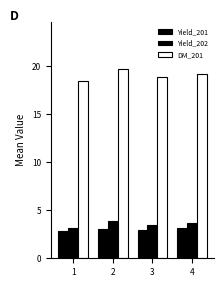

Does the chart contain stacked bars?

No